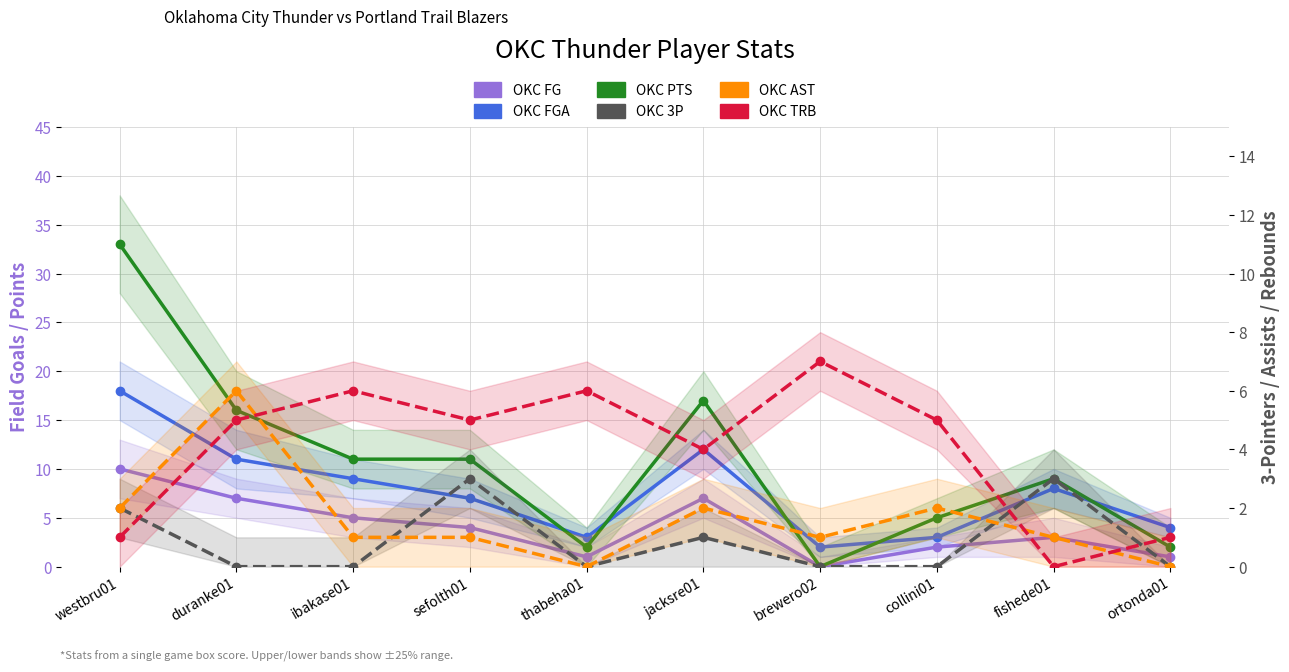

How many lines are shown in the chart?

6